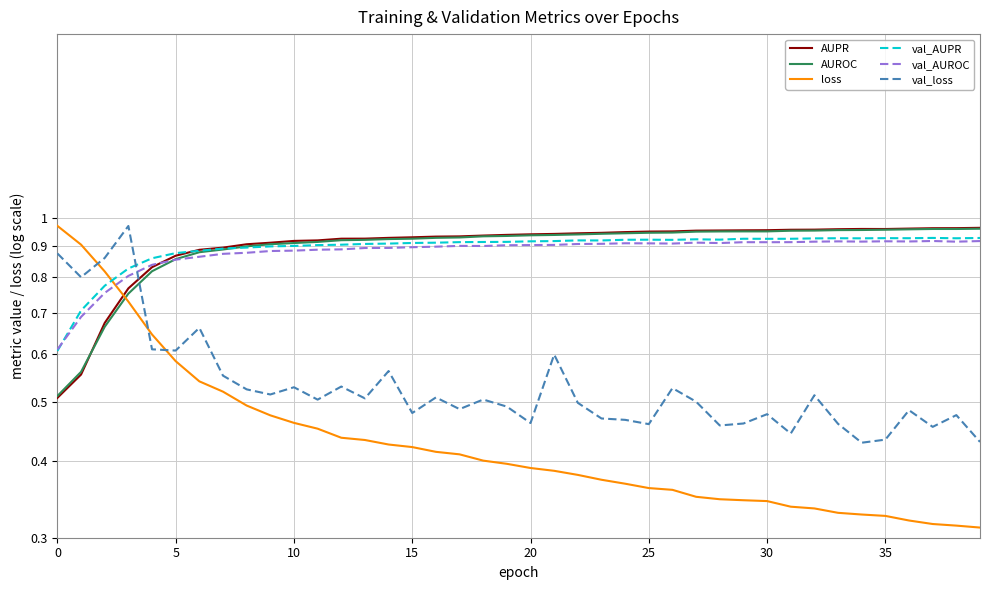

How many interior local valleys does the val_loss series have?

13